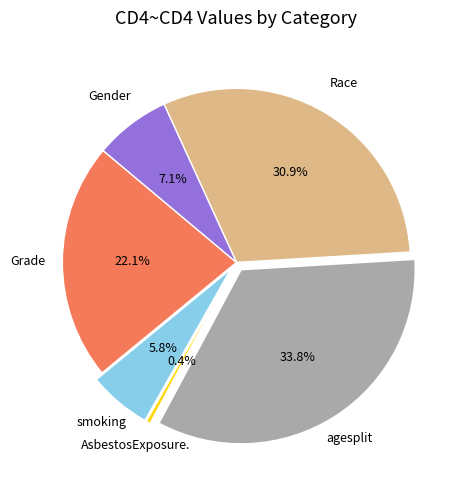

Is there a majority slice in this chart?

No